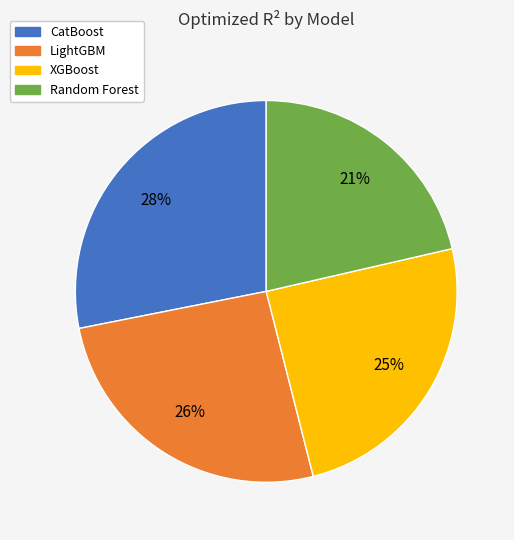

To the nearest percent, what is the combined percentage of Random Forest and XGBoost?

46%